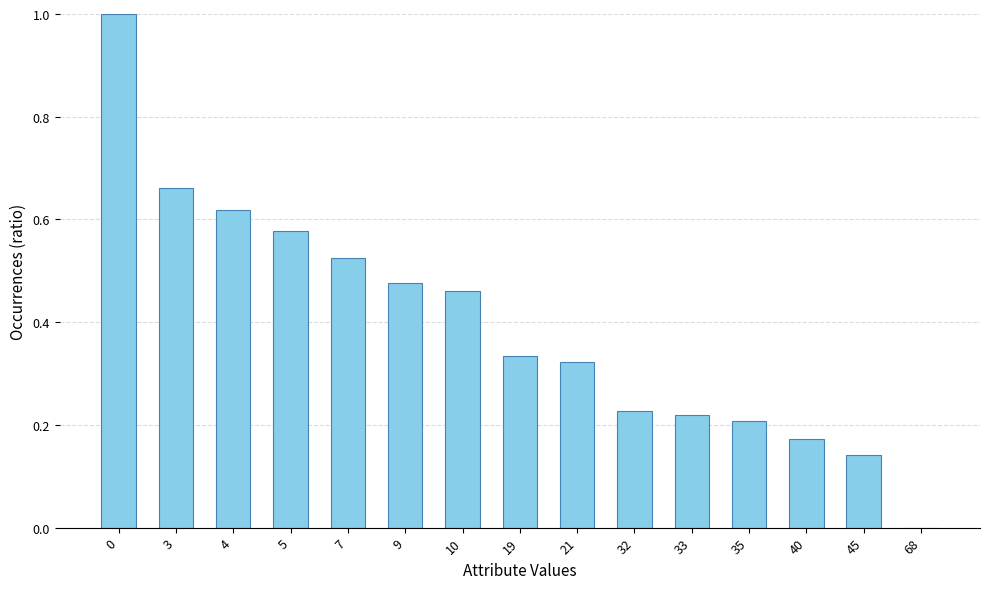

The value at 19 is 0.6. True or false?

False